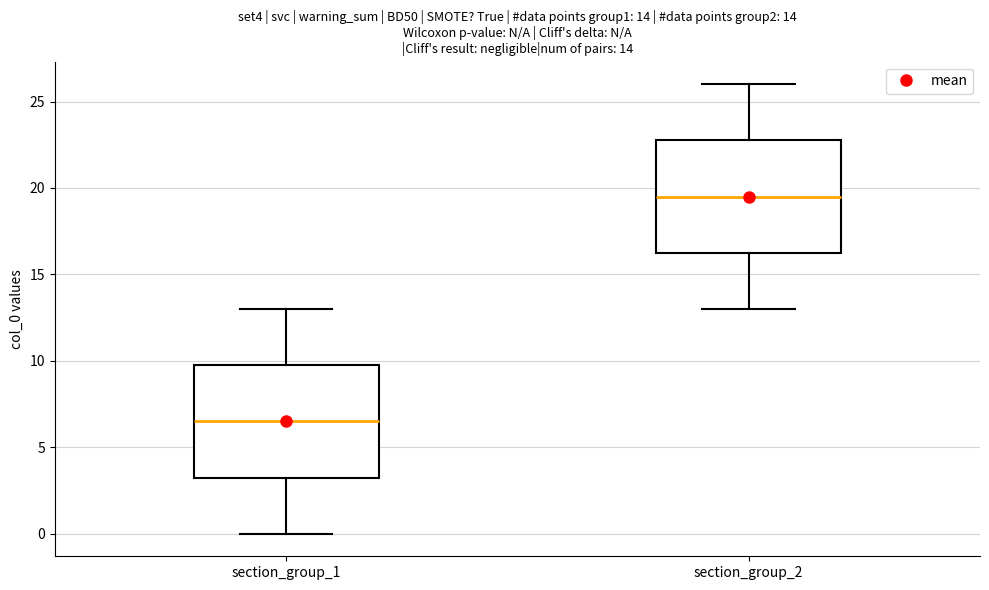

Which box's median line is the highest?

section_group_2